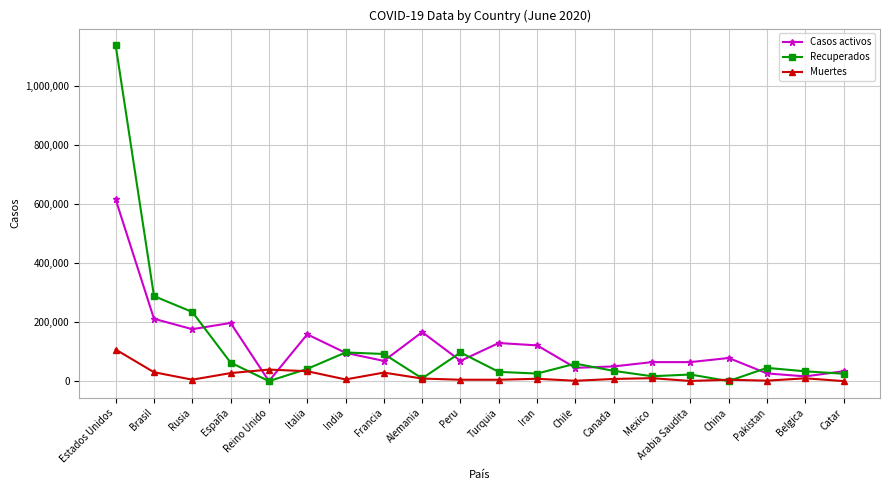

In Muertes, how many points are lower than both neighbors (excluding endpoints)?

6